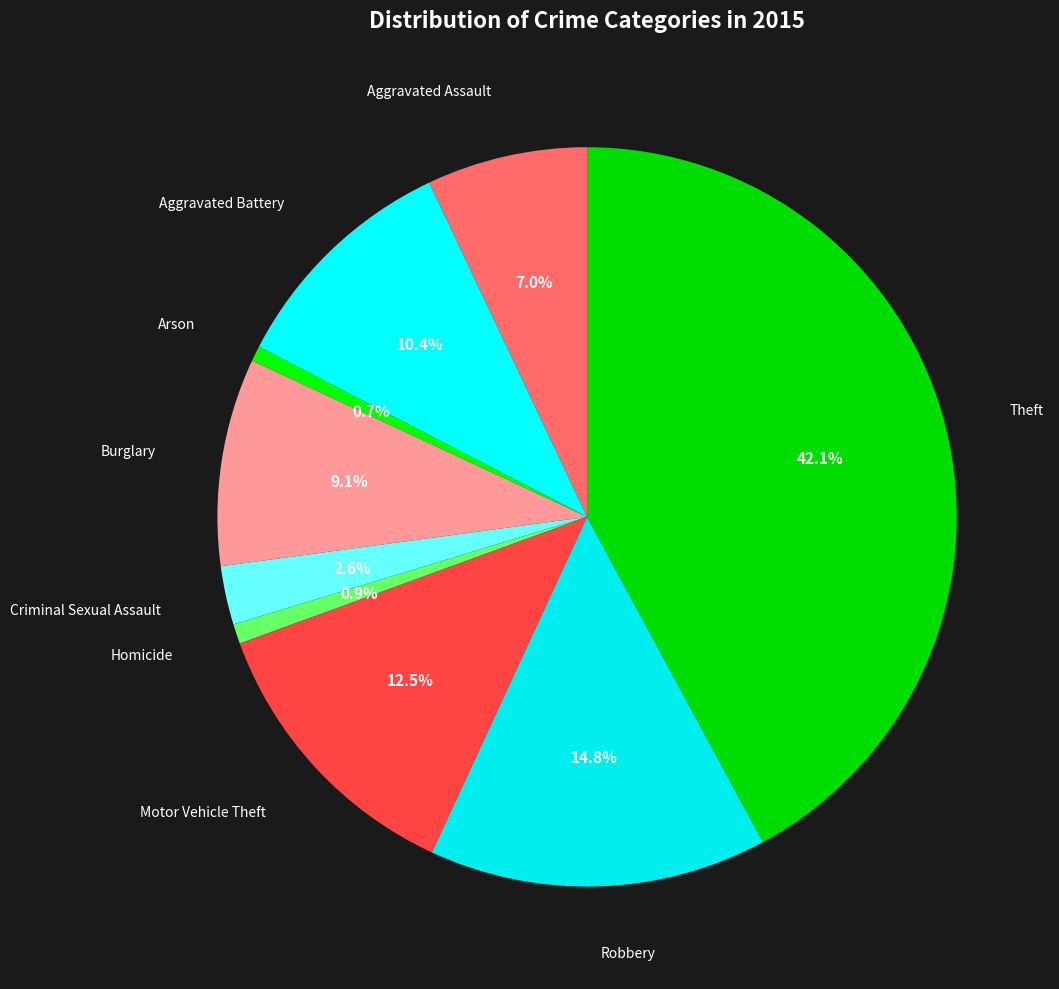

How many slices are in this pie chart?

9